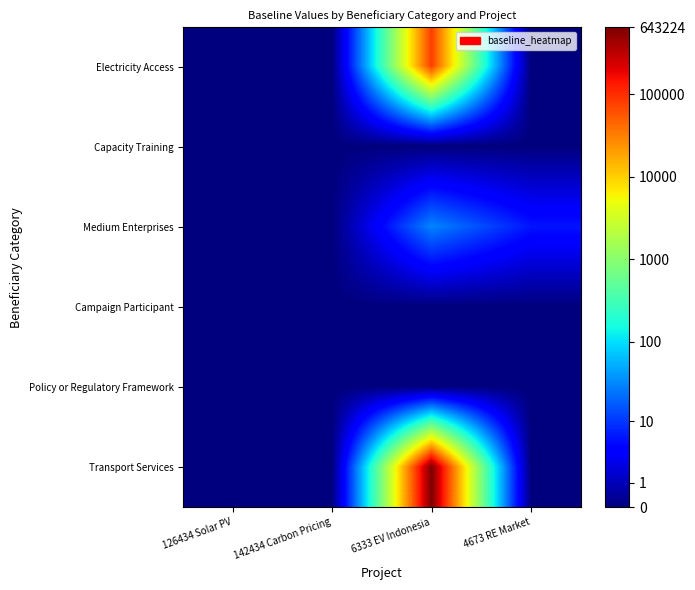

Reading left to right, list all the values displayed in this chart.

Electricity Access: 126434 Solar PV=0.0	142434 Carbon Pricing=0.0	6333 EV Indonesia=11.3	4673 RE Market=0.0
Capacity Training: 126434 Solar PV=0.0	142434 Carbon Pricing=0.0	6333 EV Indonesia=0.0	4673 RE Market=0.0
Medium Enterprises: 126434 Solar PV=0.0	142434 Carbon Pricing=0.0	6333 EV Indonesia=3.4	4673 RE Market=1.9
Campaign Participant: 126434 Solar PV=0.0	142434 Carbon Pricing=0.0	6333 EV Indonesia=0.0	4673 RE Market=0.0
Policy or Regulatory Framework: 126434 Solar PV=0.0	142434 Carbon Pricing=0.0	6333 EV Indonesia=0.0	4673 RE Market=0.0
Transport Services: 126434 Solar PV=0.0	142434 Carbon Pricing=0.0	6333 EV Indonesia=13.4	4673 RE Market=0.0